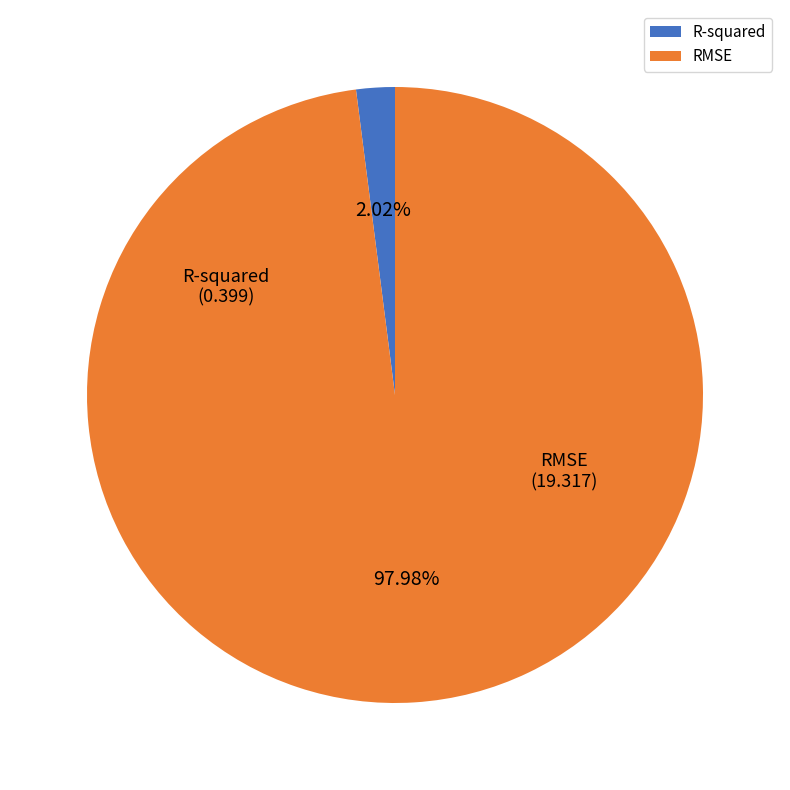

Which slice represents more than half of the pie?

RMSE